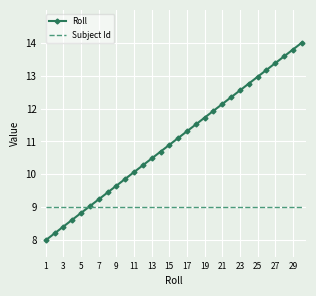

List the series in order of their peak value, lowest first.

Subject Id, Roll